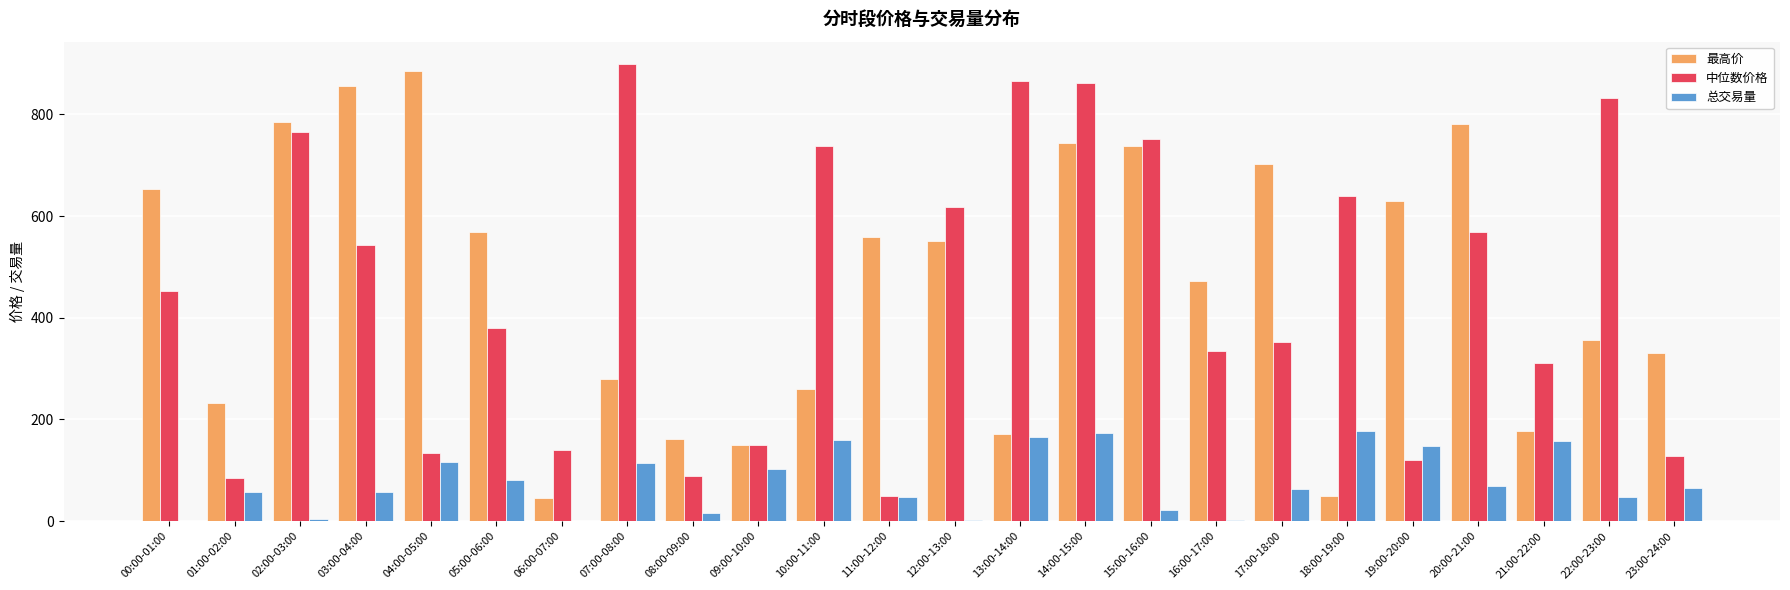

At which category is the sum across all series the highest?

14:00-15:00